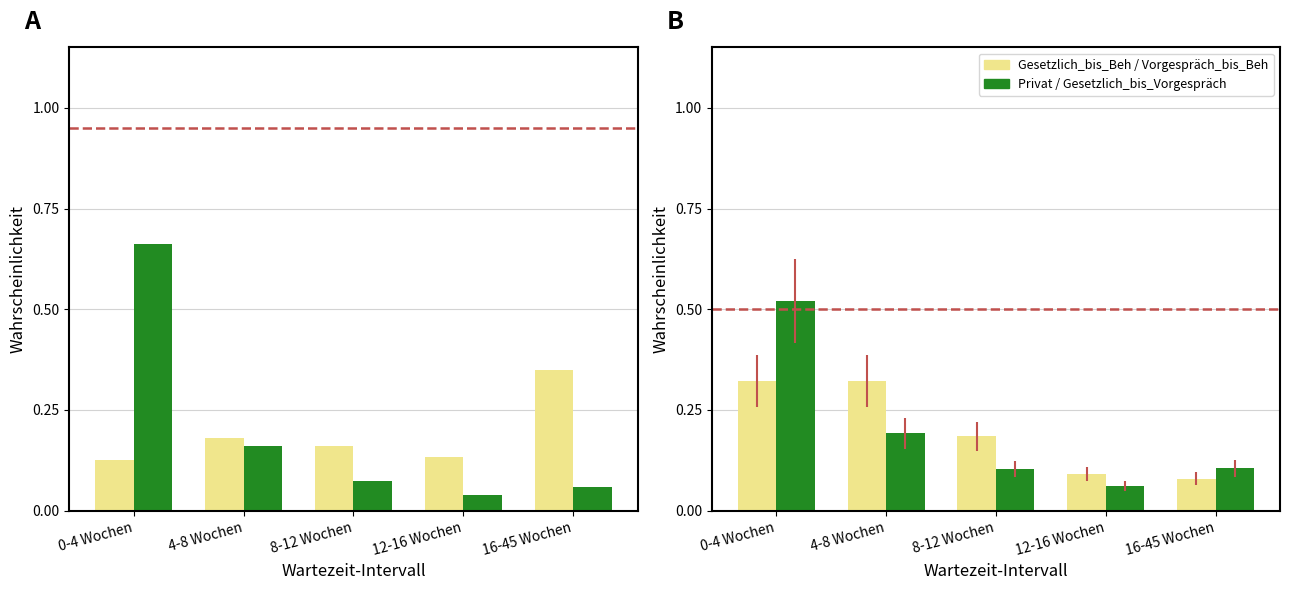

What position from the right is 12-16 Wochen?

2